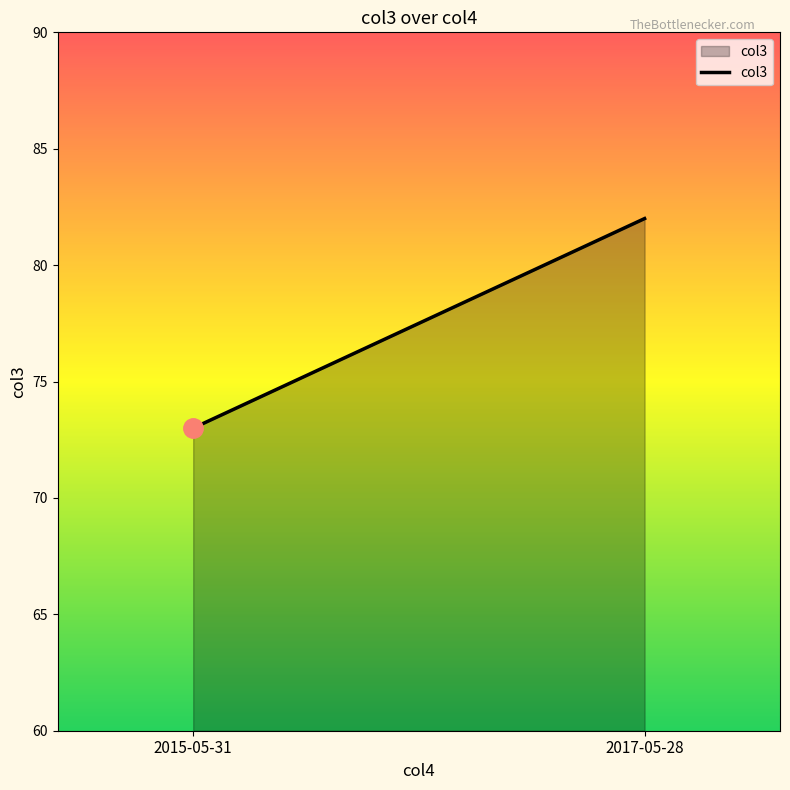

Rank the categories by value from lowest to highest.

2015-05-31, 2017-05-28